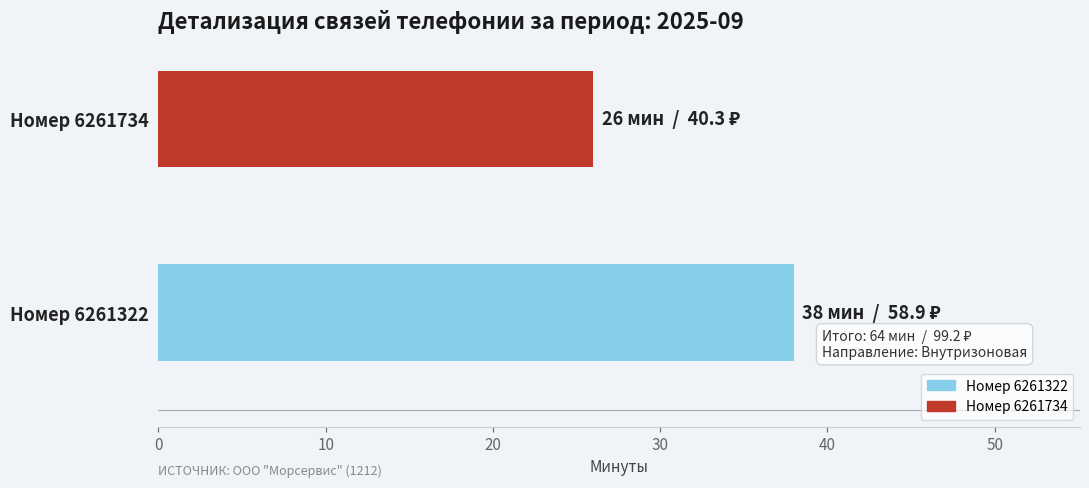

Reading bottom to top, extract all data points from this chart.

38	26